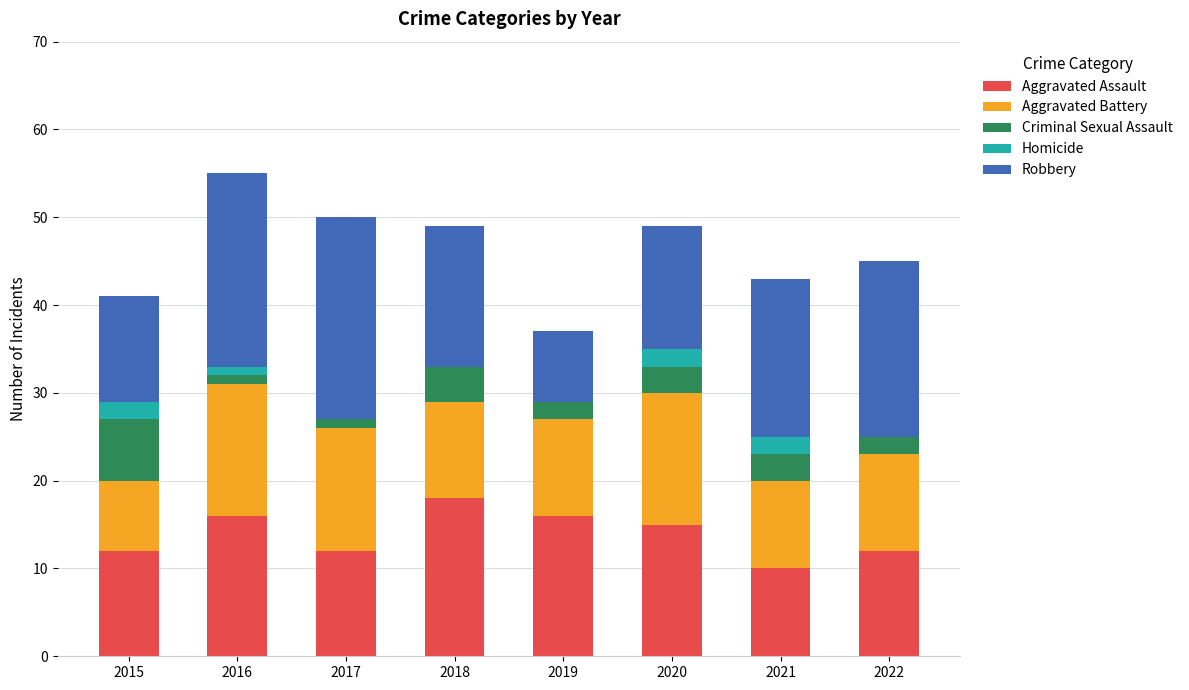

The Aggravated Assault series shows 20 at 2022. True or false?

False